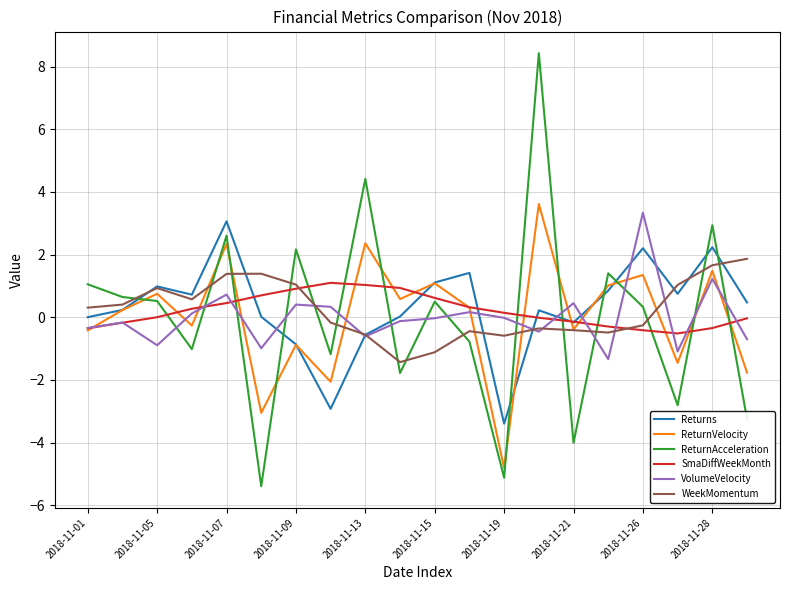

At which label is Returns closest to 0?

2018-11-01